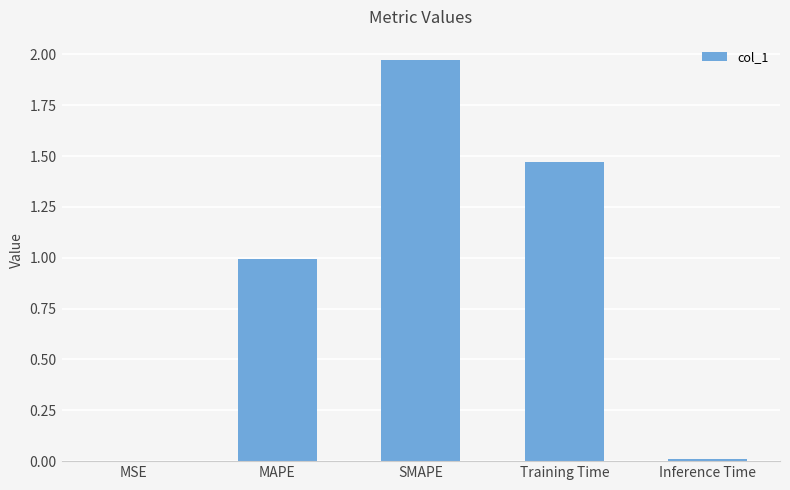

How many categories are shown in the chart?

5